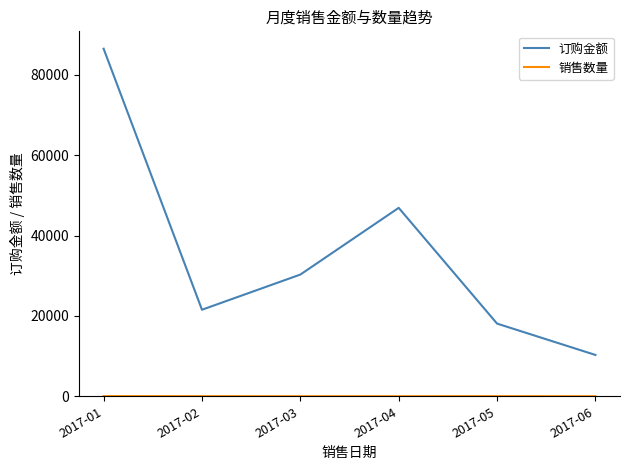

Does the chart display data point markers on the line(s)?

No